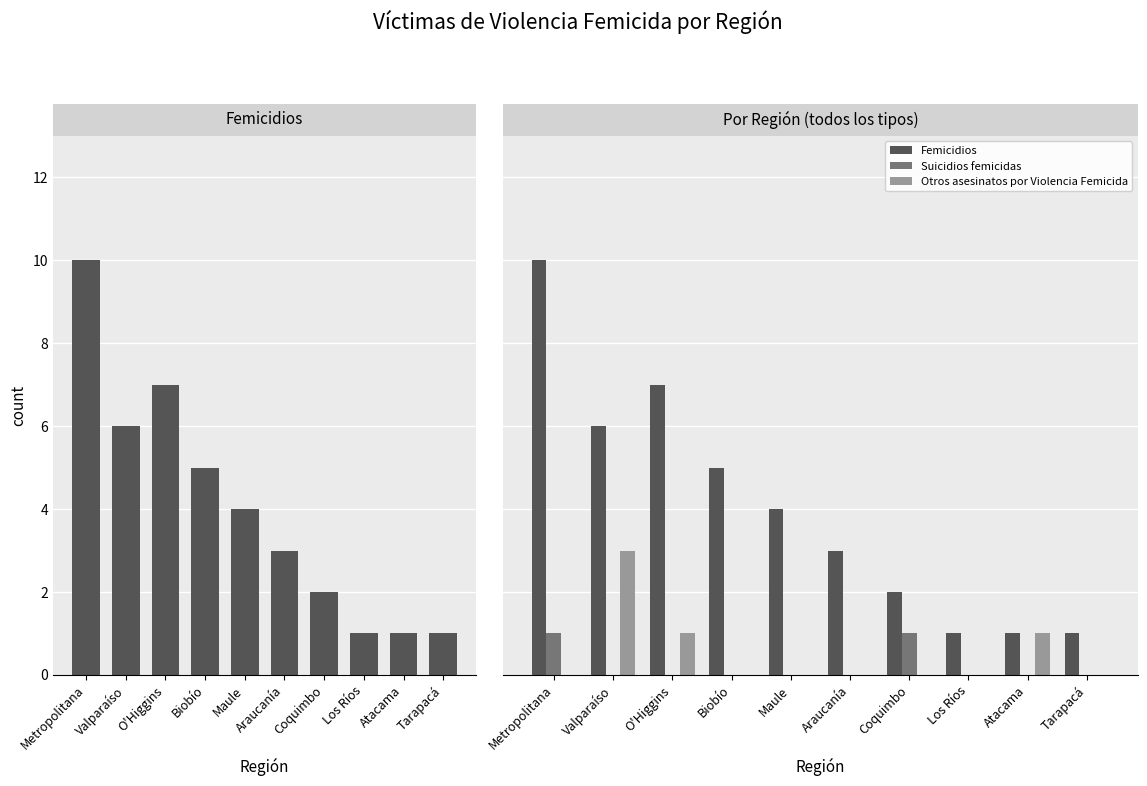

What are all the series names shown in the legend?

Femicidios, Suicidios femicidas, Otros asesinatos por Violencia Femicida